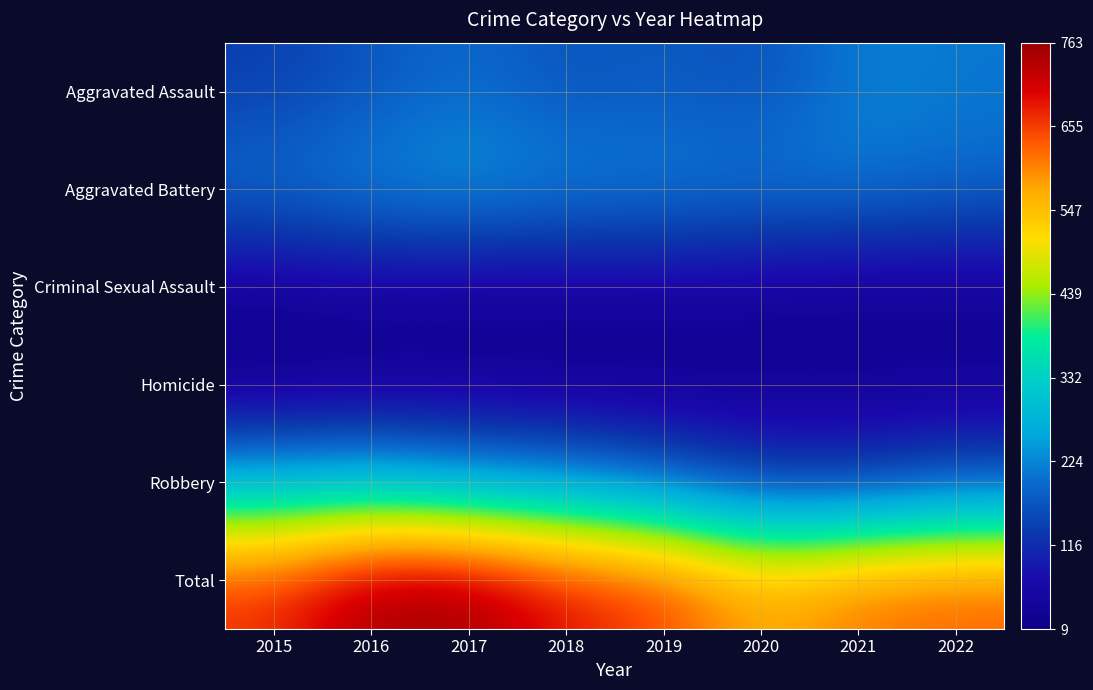

At which category is the sum across all series the highest?

2017